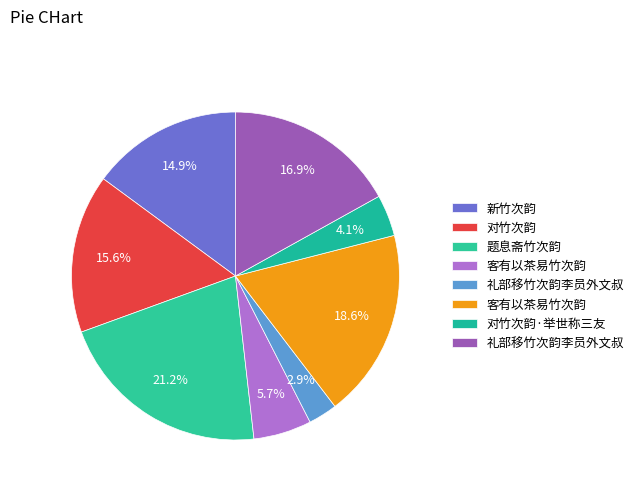

How many slices are in this pie chart?

8